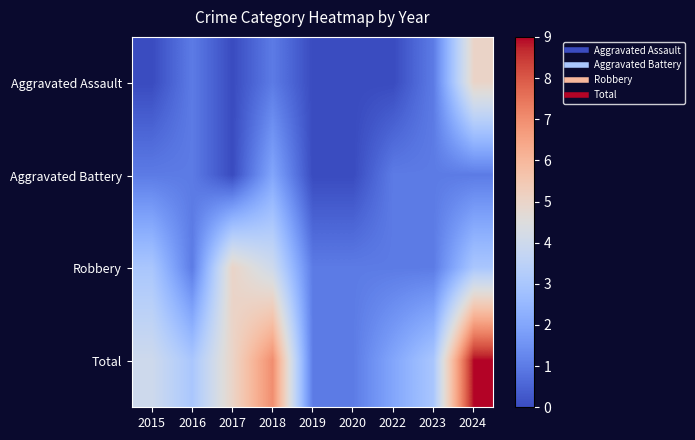

What is the spread (max minus min) of values at 2017?

5